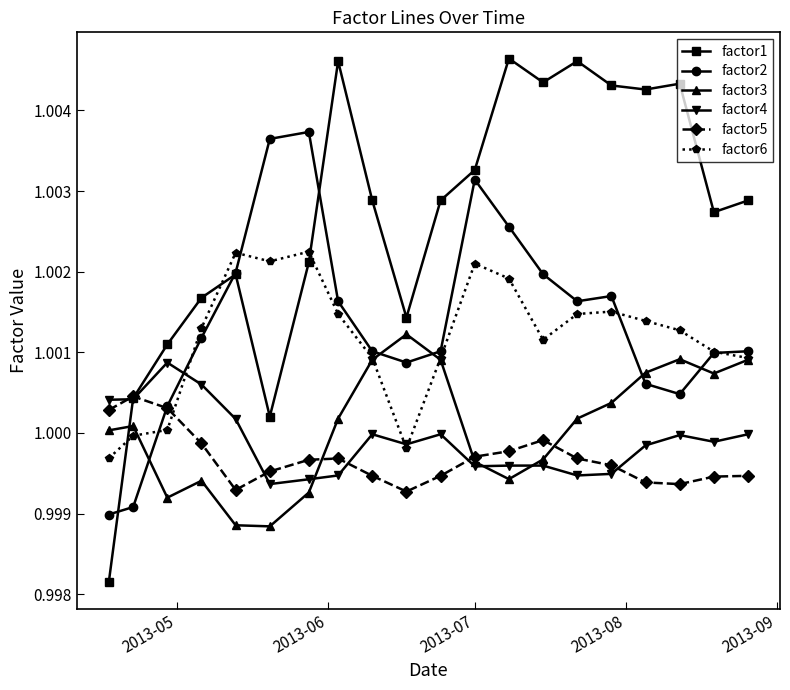

How many values in the factor2 series are below 1?

2